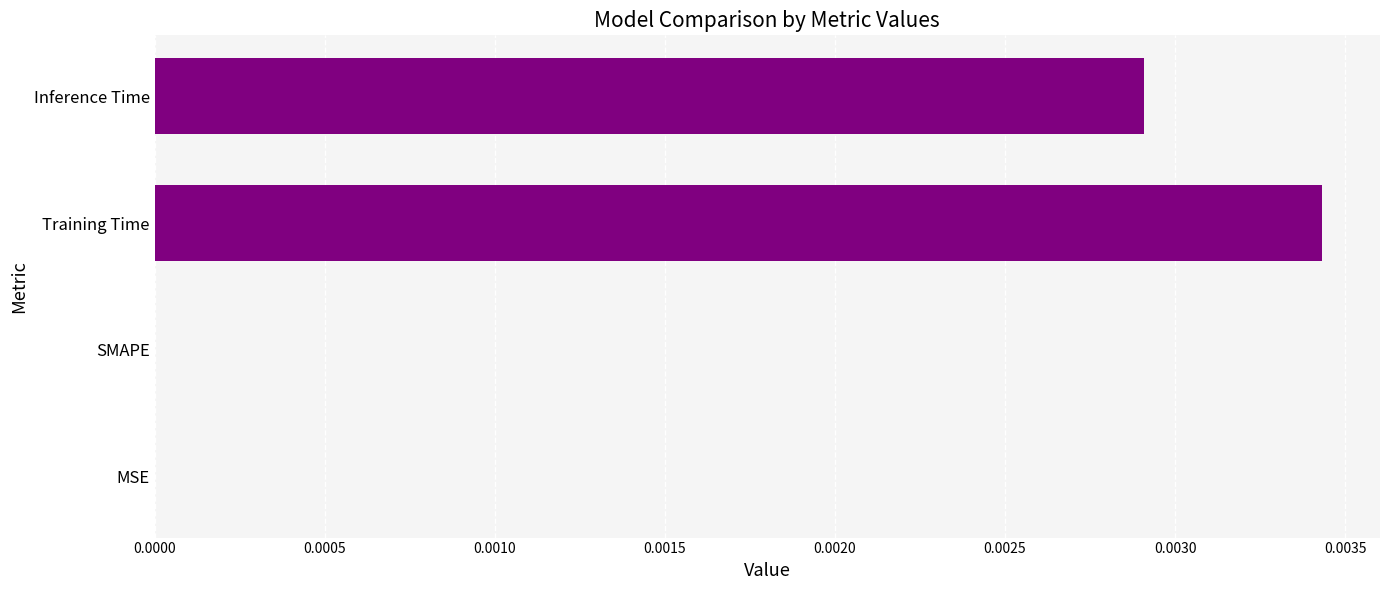

Is it true that the value at MSE is 0.0?

True